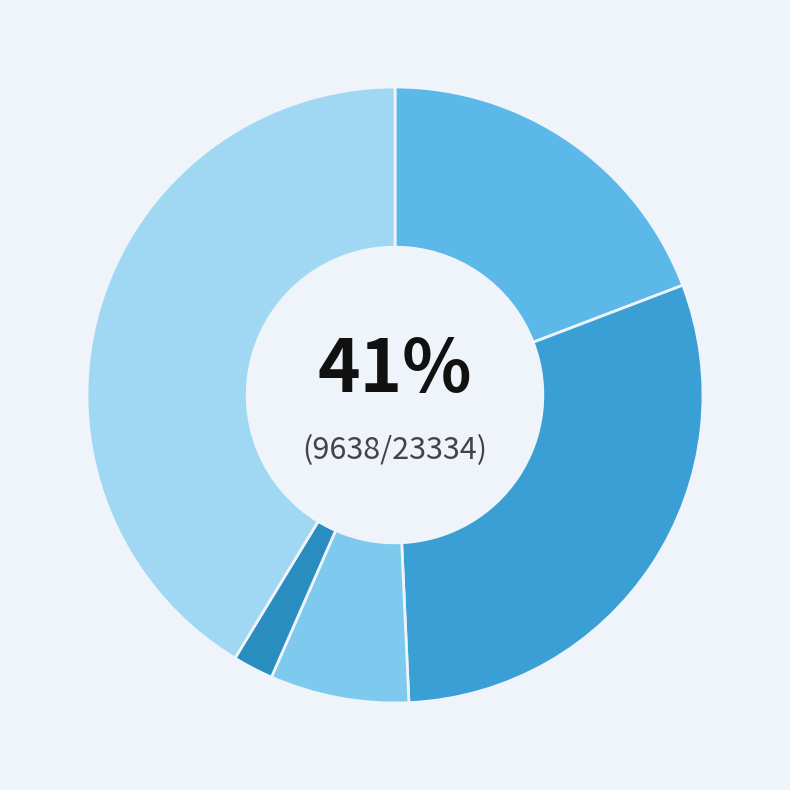

Which slice is the largest?

Robbery